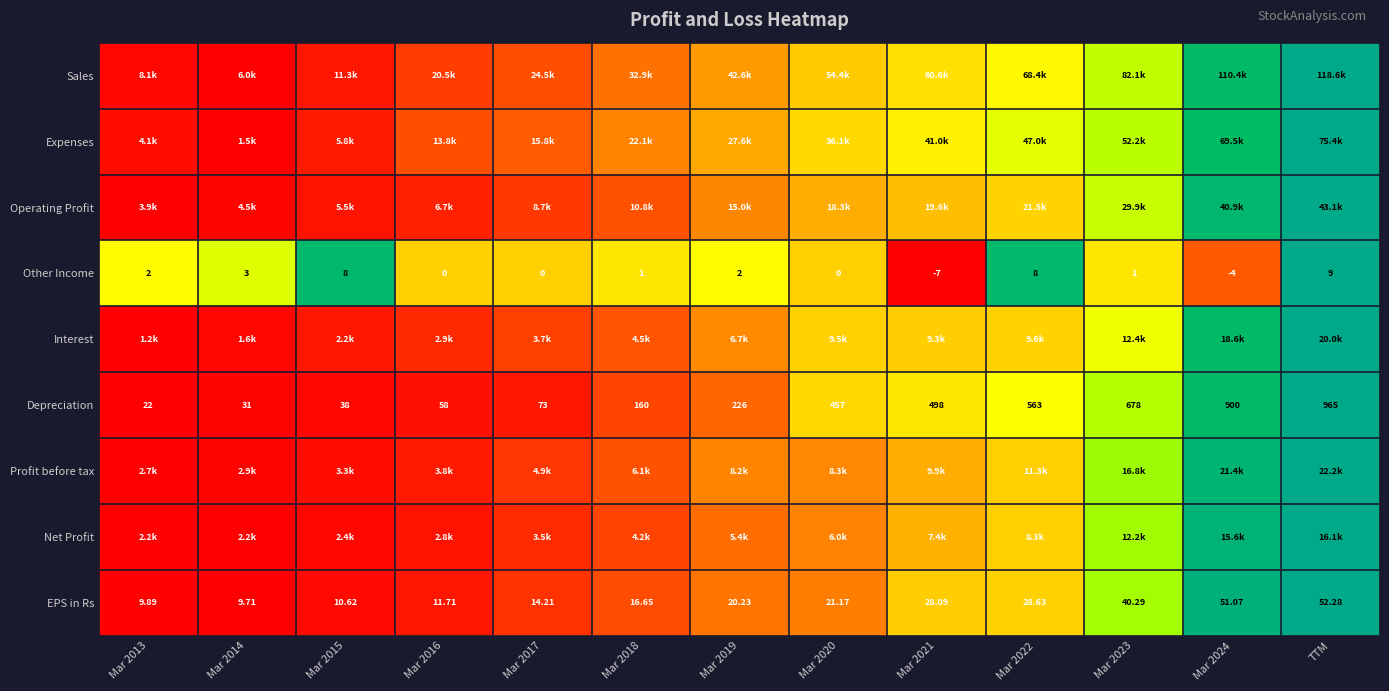

The value of EPS in Rs at Mar 2014 is -0.6. True or false?

False